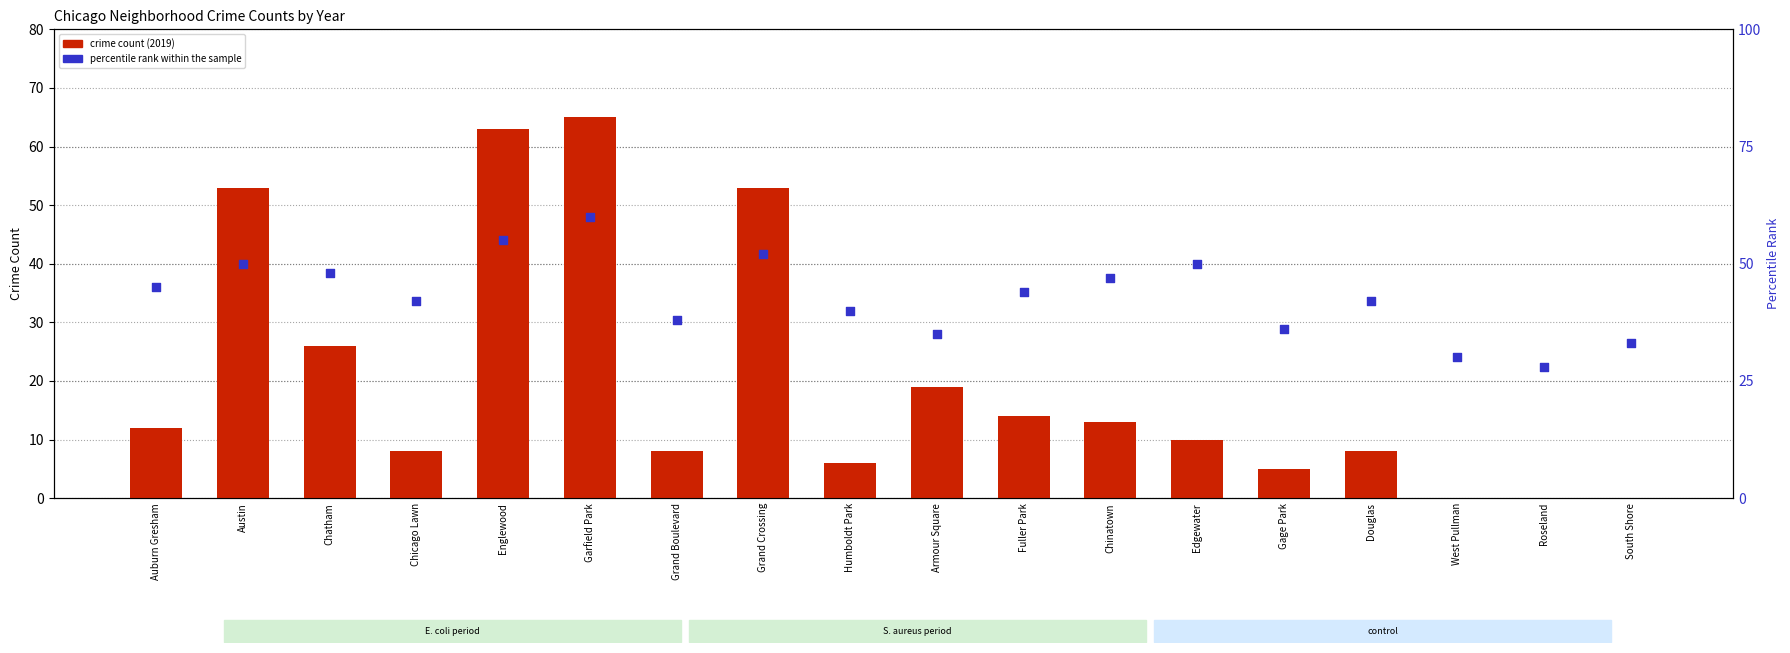

Which series contains the lowest Y value?

crime count (2019)